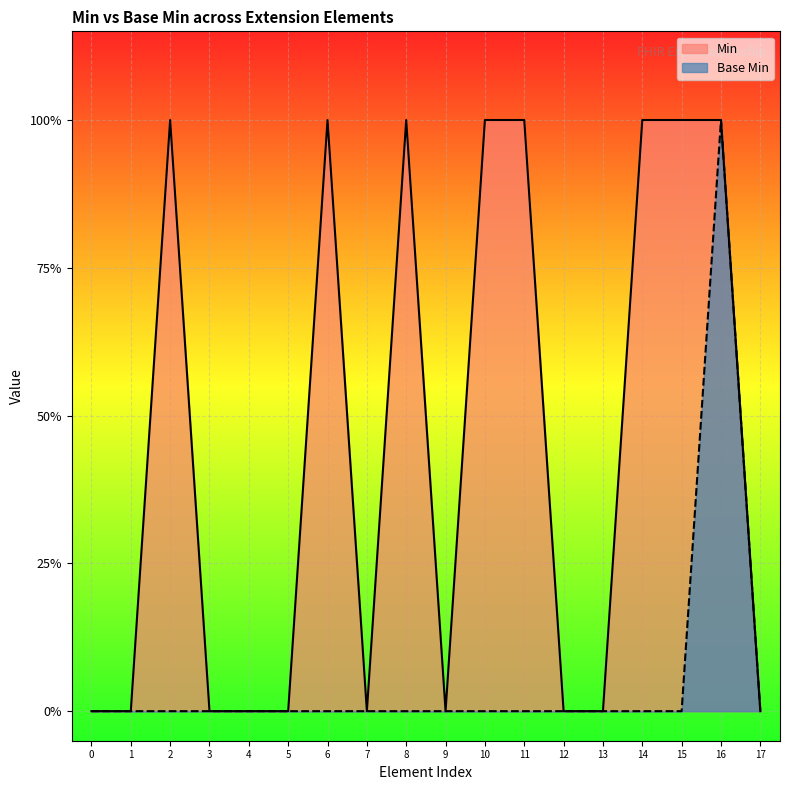

True or false: Base Min has more than 2 points higher than both neighbors.

False